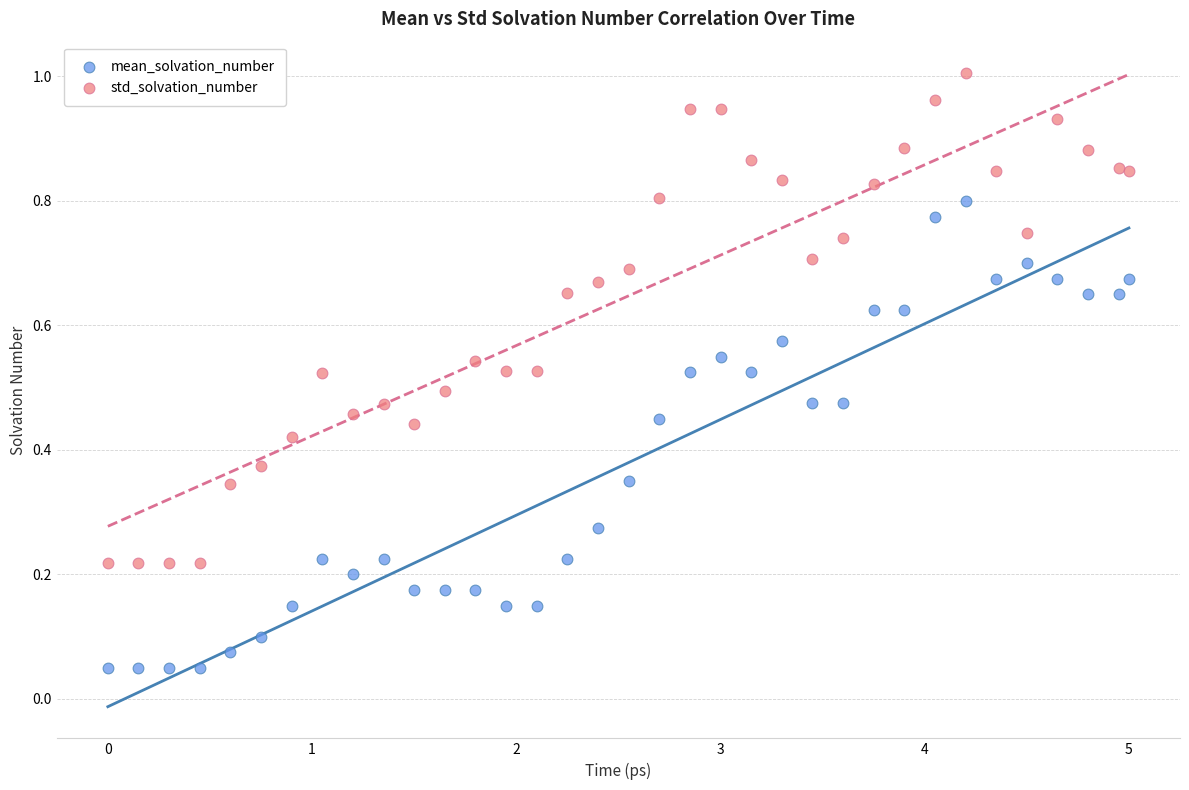

Which series reaches the maximum Y coordinate?

std_solvation_number